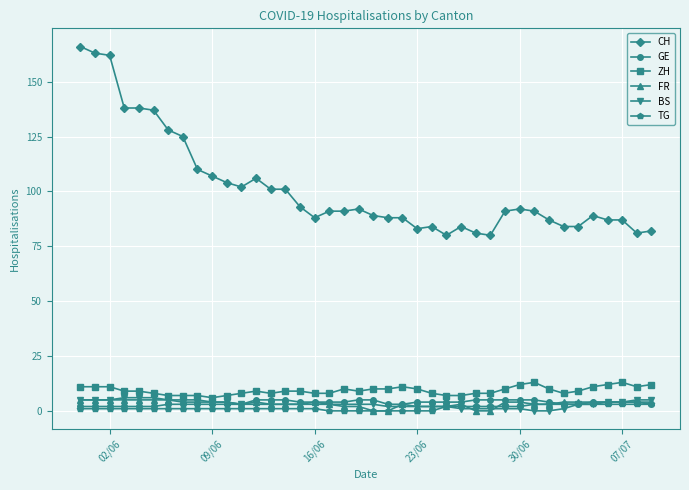

True or false: ZH and FR intersect in this chart.

False